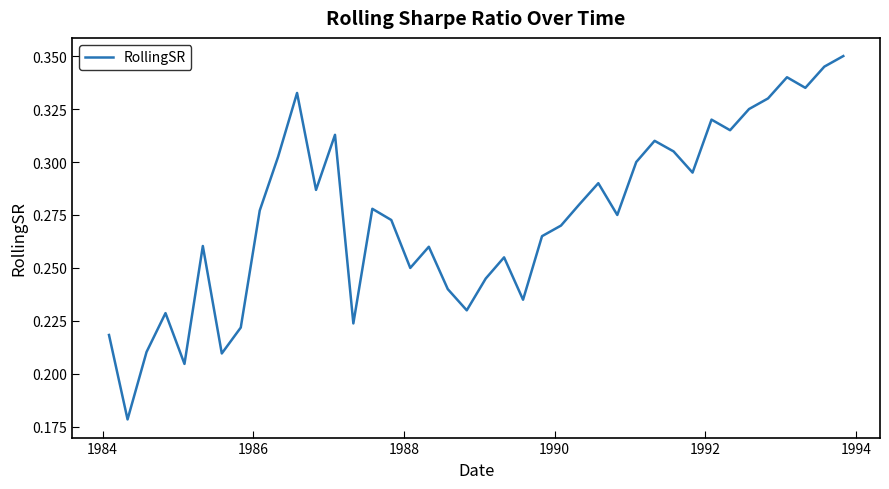

How many series are shown in this chart?

1